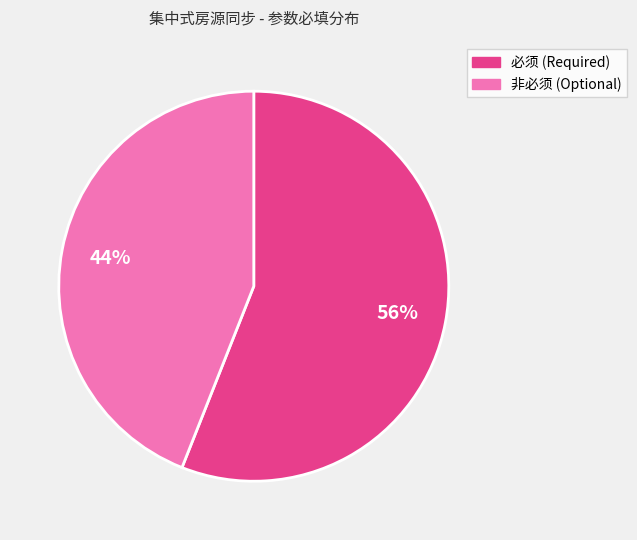

Does any single category account for the majority?

Yes